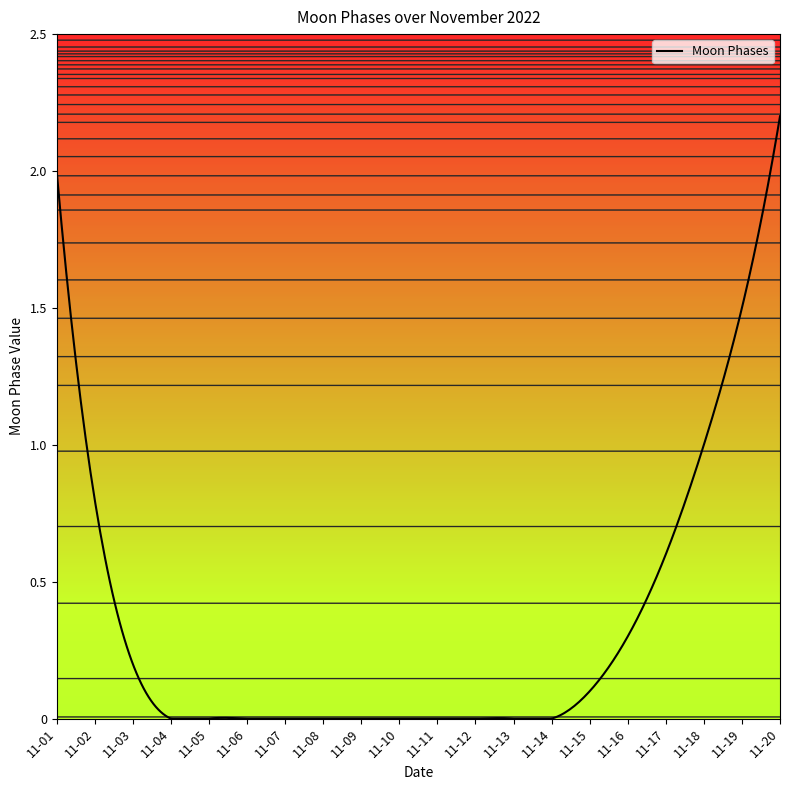

What is the maximum value shown in the chart?

2.2